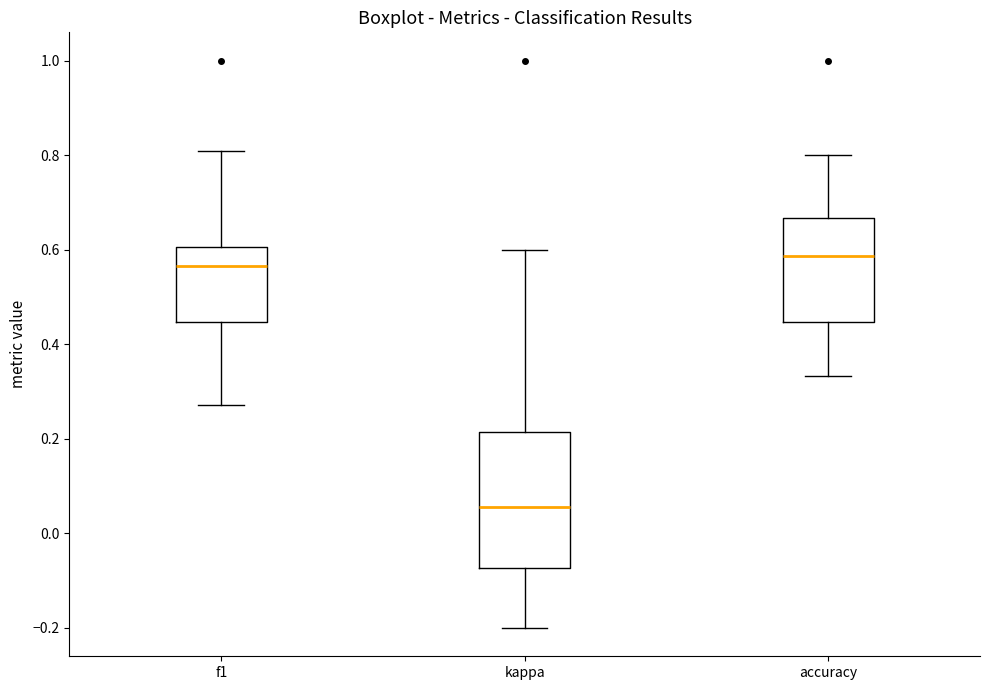

Which box's median line is the highest?

accuracy